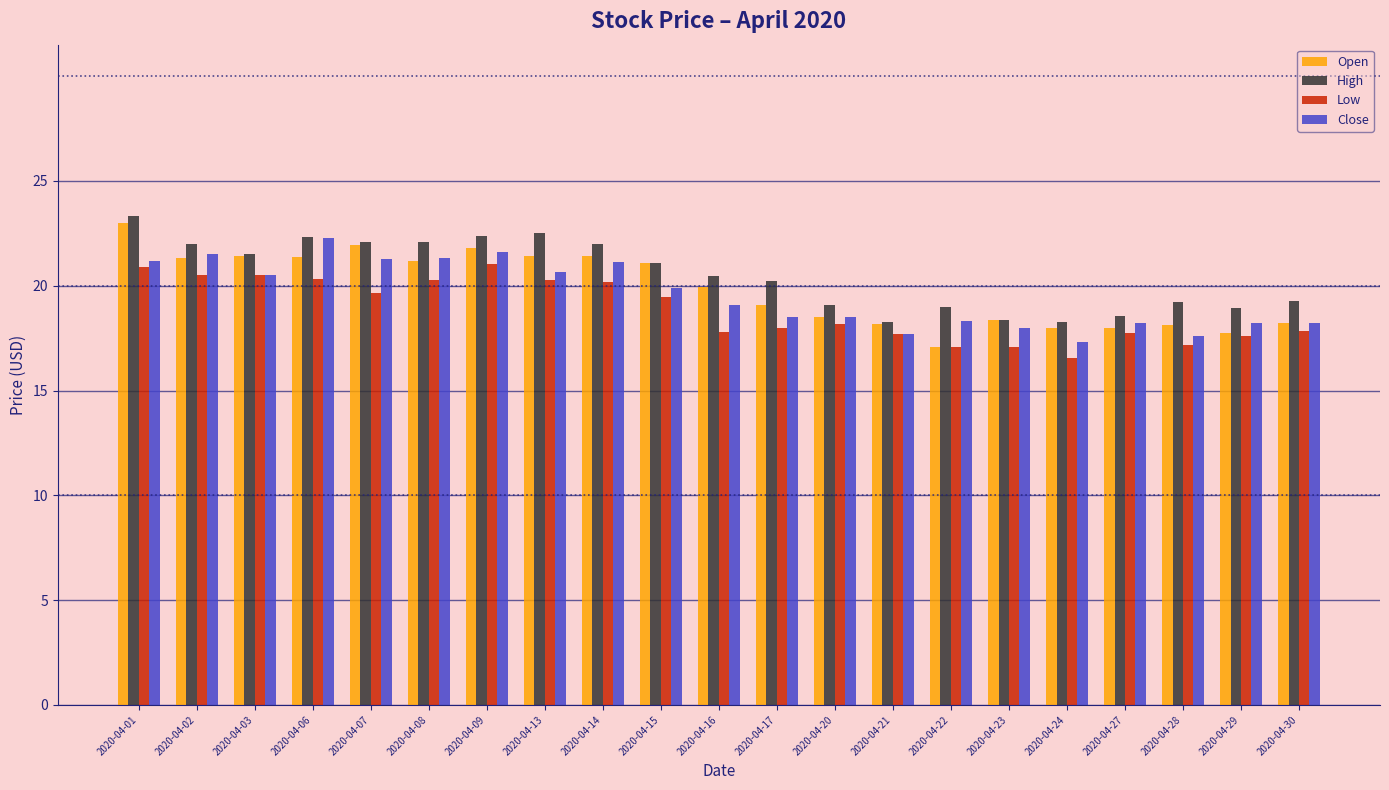

At which category is the sum across all series the highest?

2020-04-01